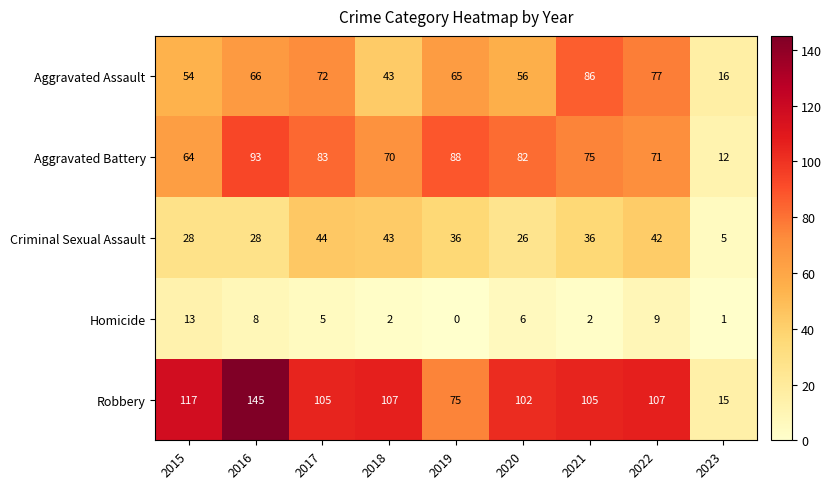

Count the number of data series in this chart.

5